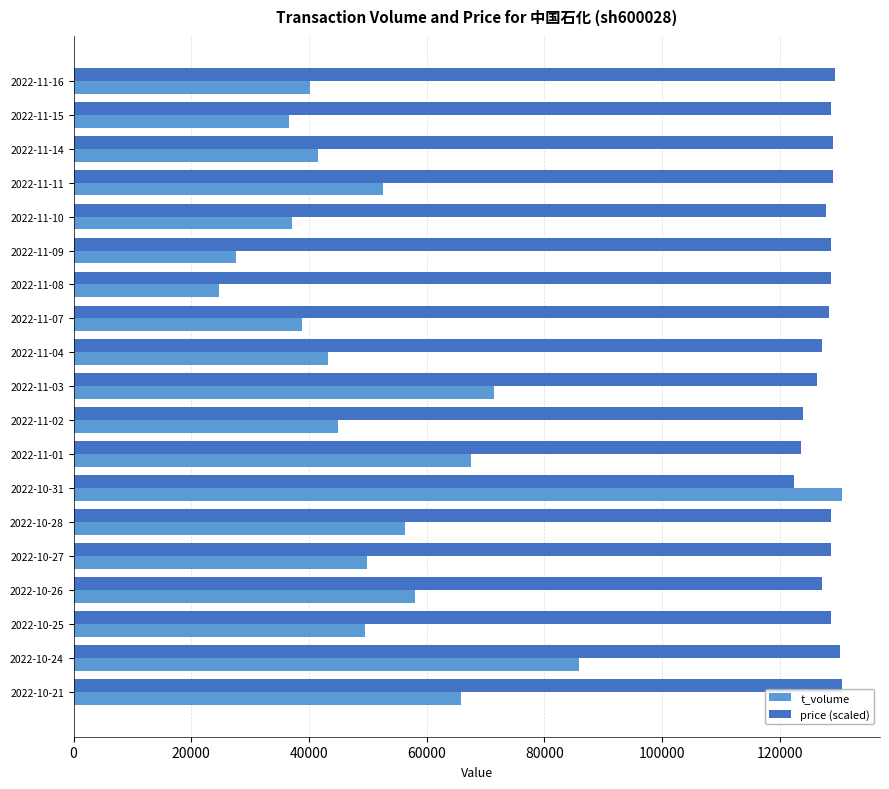

What is the spread (max minus min) of values at 2022-11-01?

56057.9